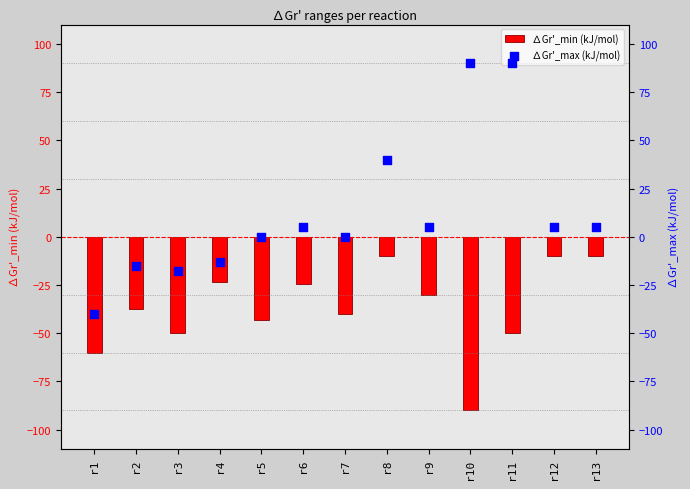

Which series has the largest total across all categories?

∆Gr'_max (kJ/mol)